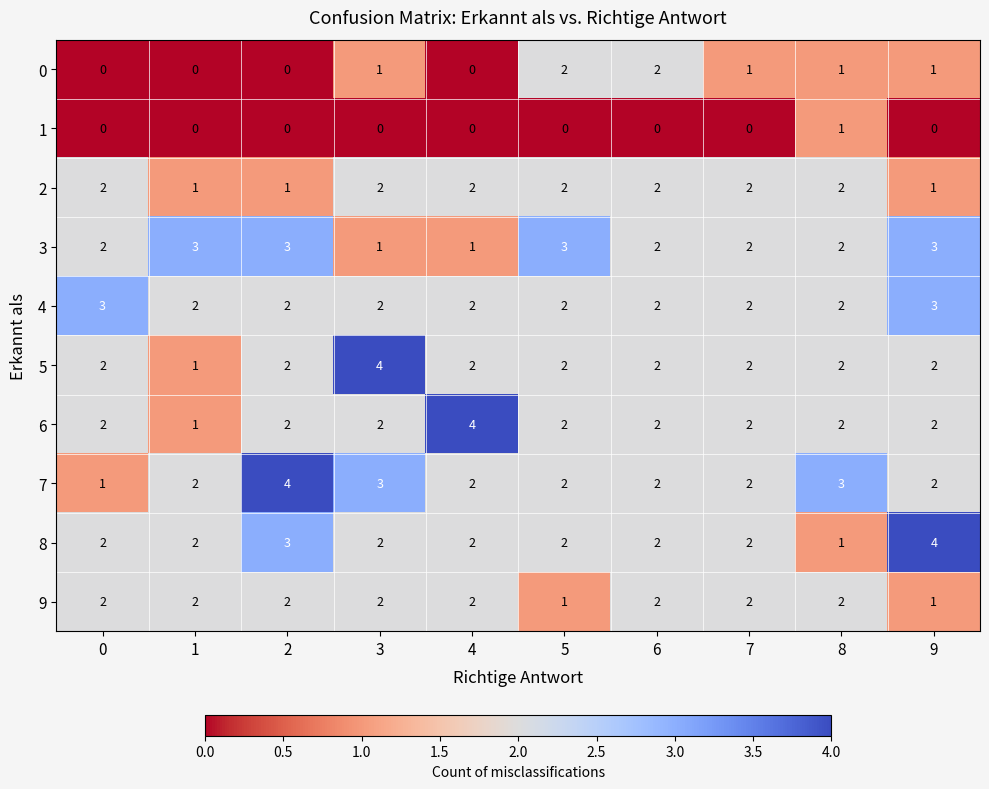

Which series has the largest total across all categories?

7